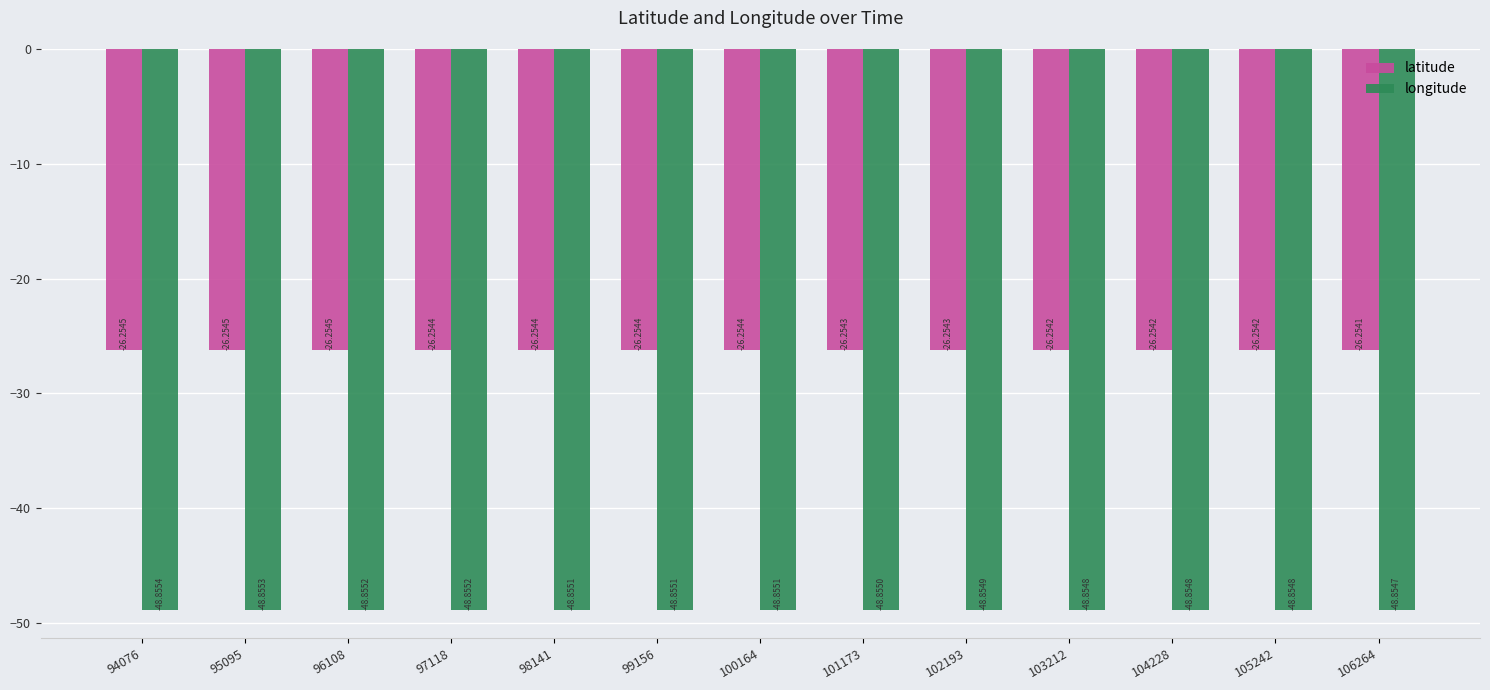

At which label does latitude reach its minimum?

94076